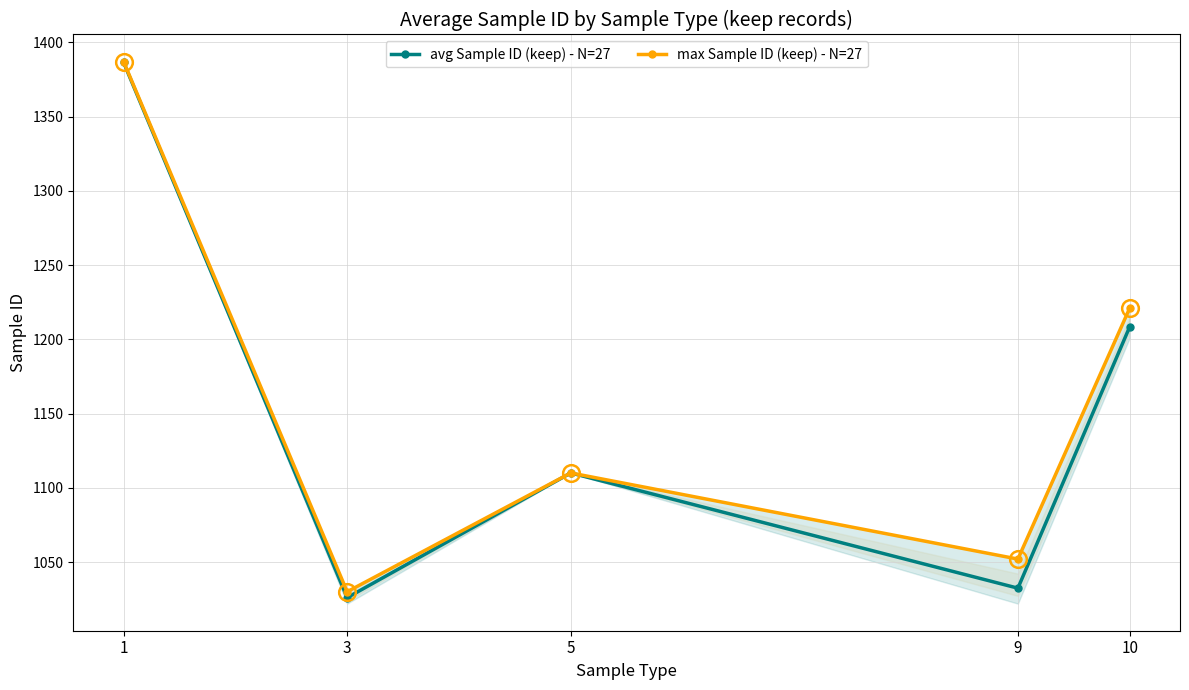

What is the average value of the avg Sample ID (keep) - N=27 series?

1152.7